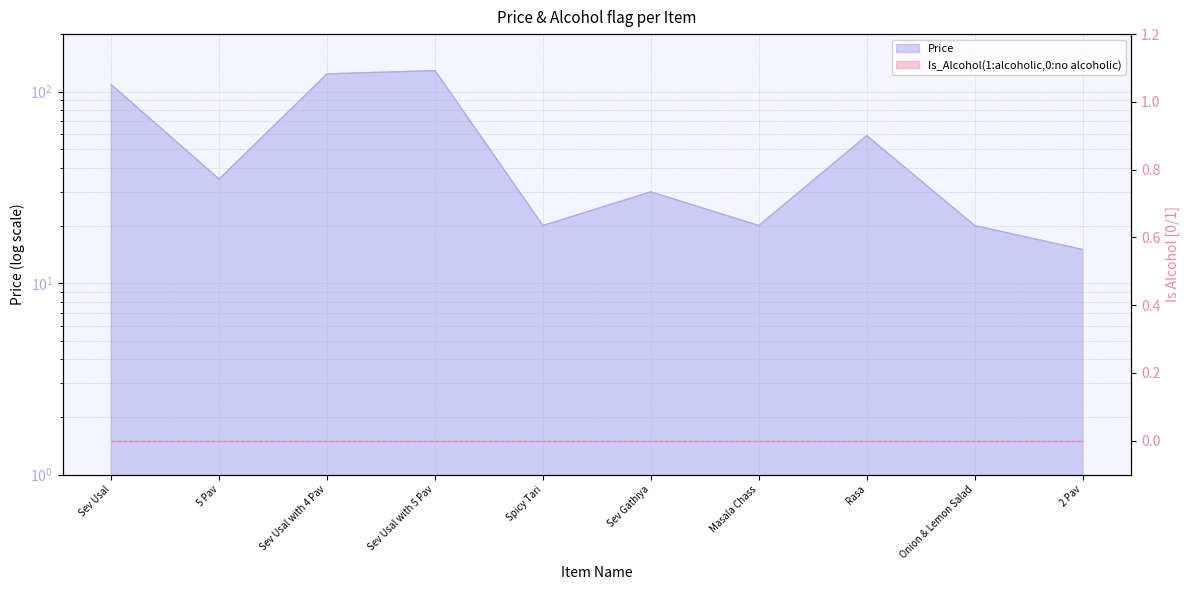

Which category has the lowest value across all series?

2 Pav